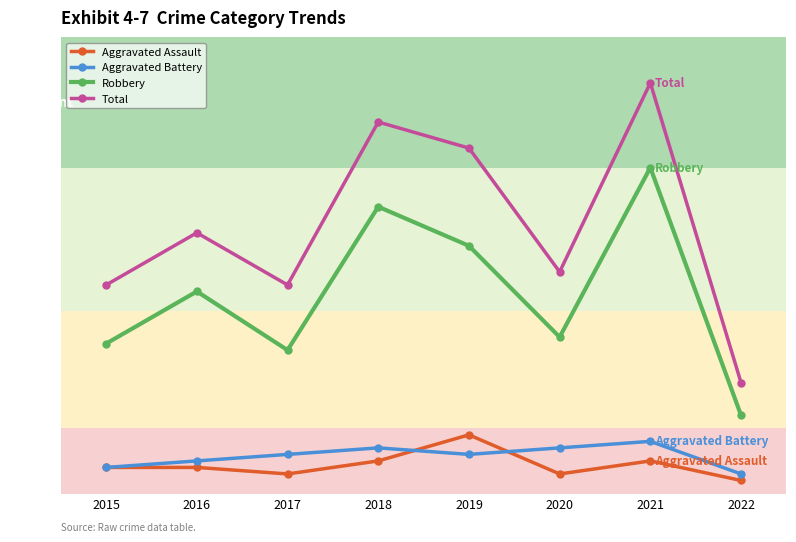

Is this an area chart (filled region under the line)?

No